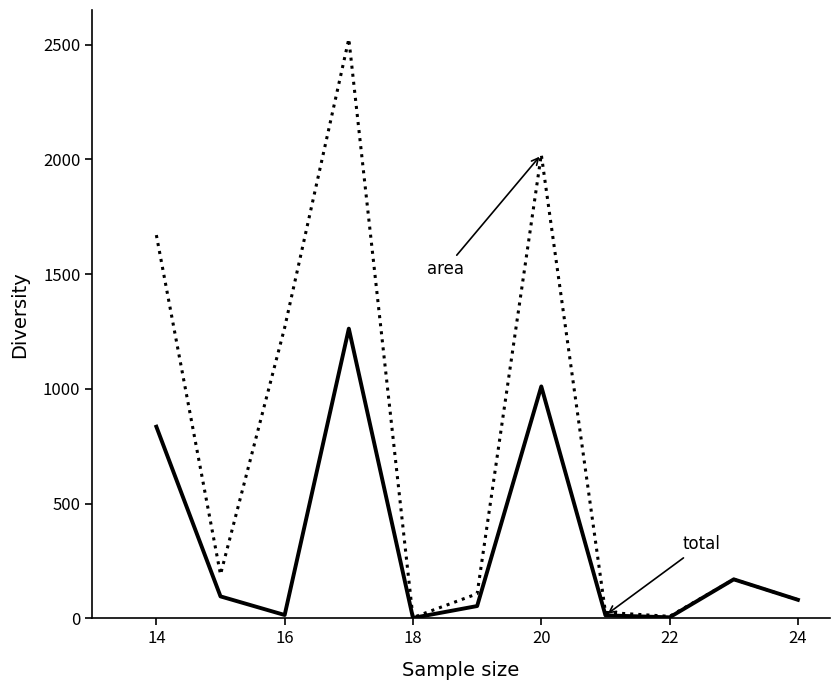

What is the greatest value displayed?

2524.8